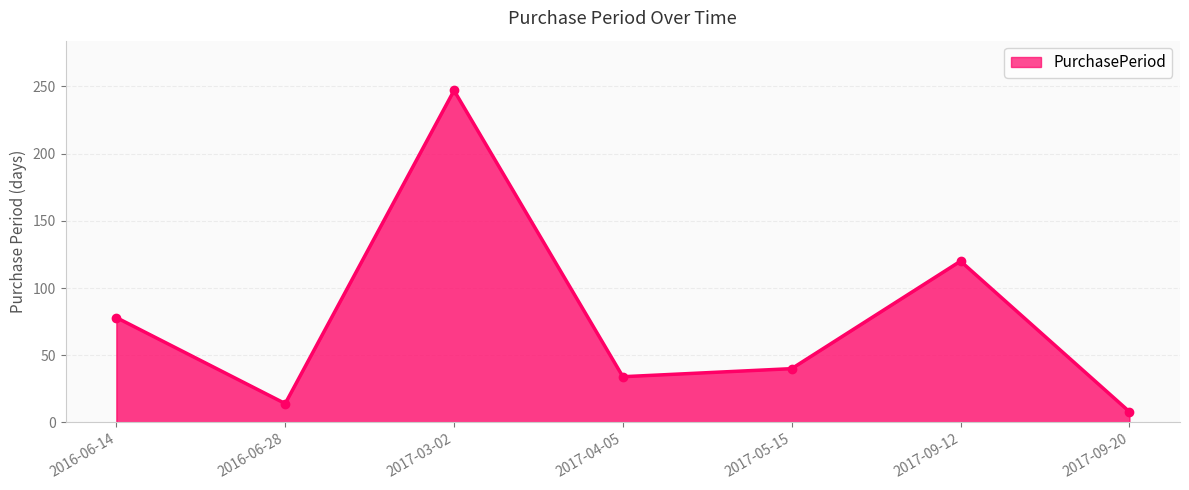

What is the change in value from 2016-06-14 to 2017-03-02?

+169